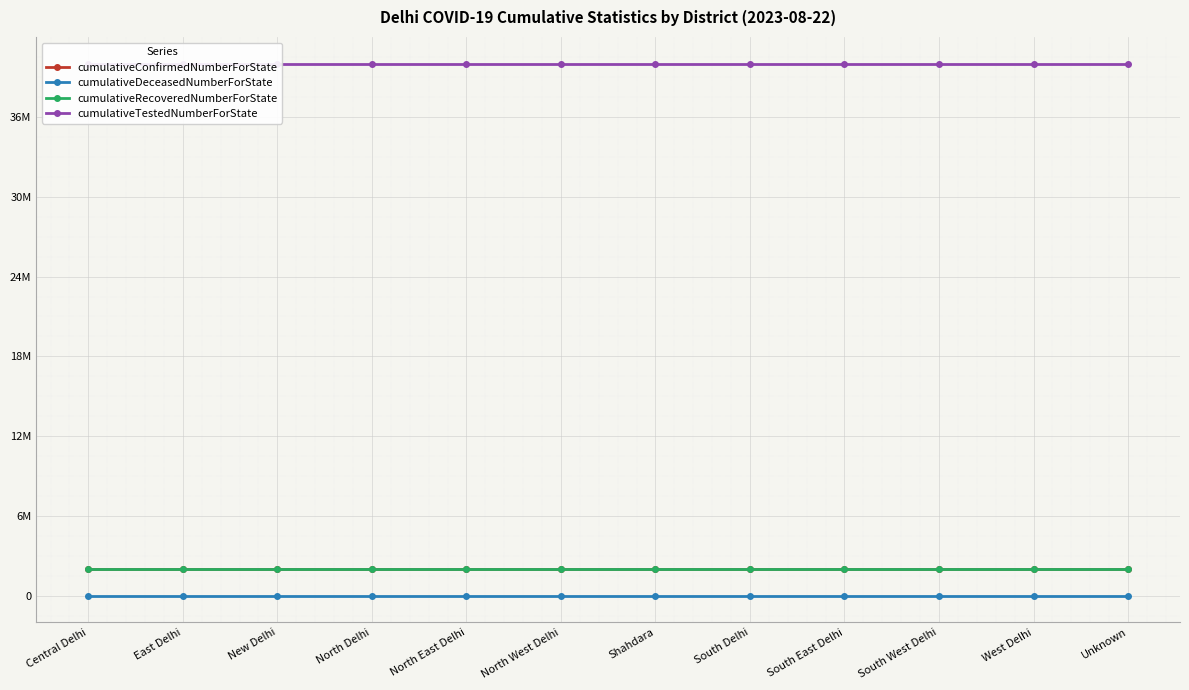

True or false: cumulativeRecoveredNumberForState and cumulativeConfirmedNumberForState intersect in this chart.

False